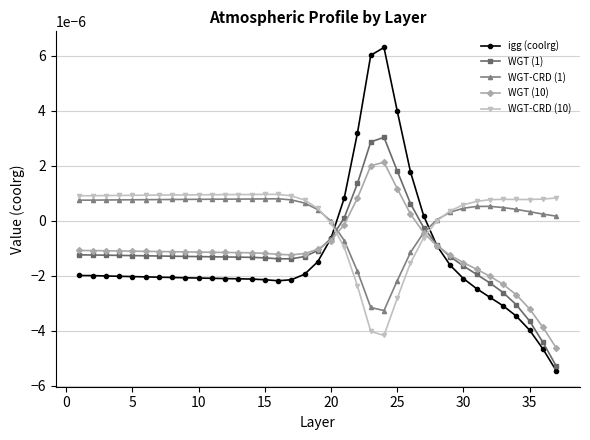

Which series has the widest spread of values?

igg (coolrg)